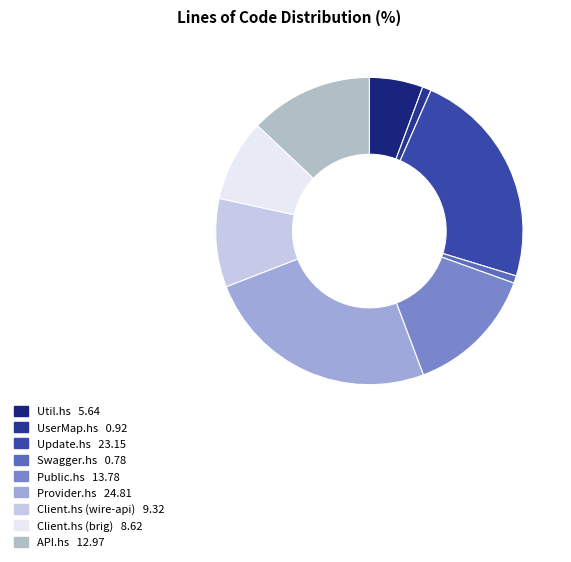

What percentage is NOT represented by Util.hs?

94.4%